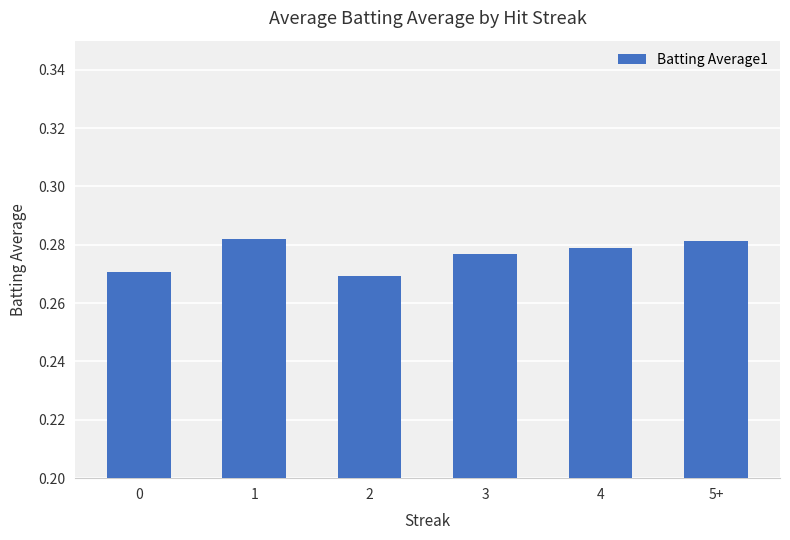

Between 2 and 5+, which is larger?

5+